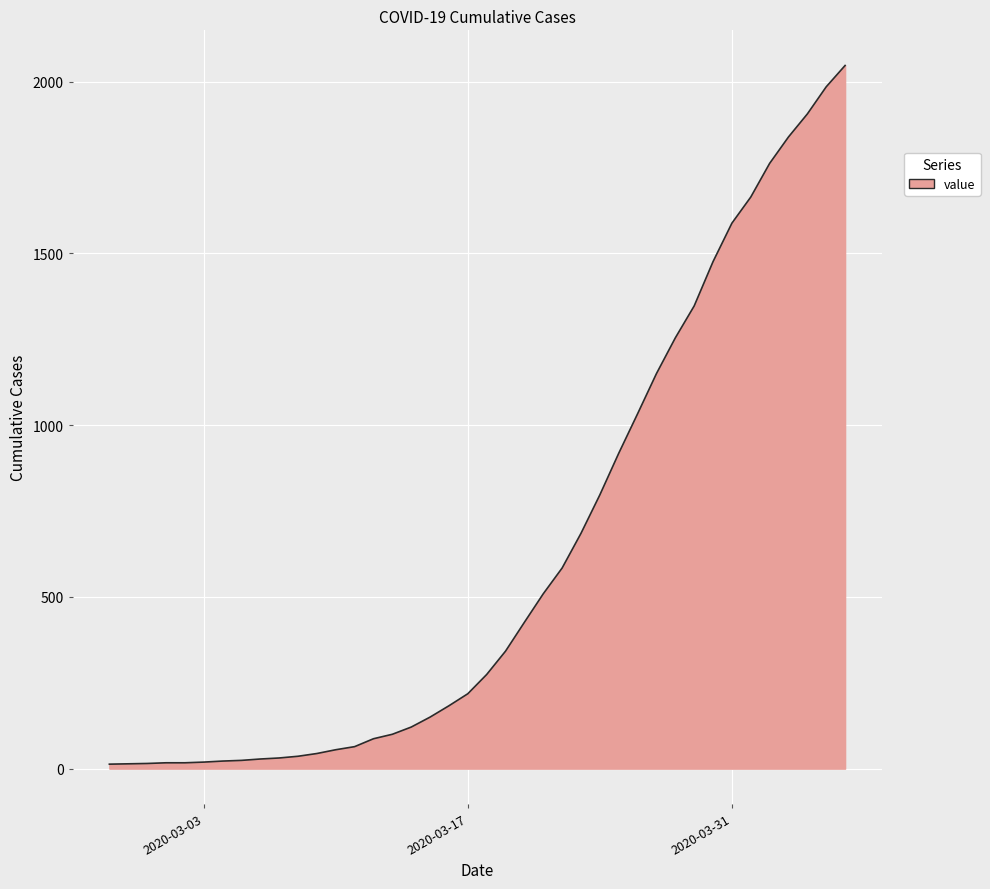

What is the difference between the maximum and minimum values?

2034